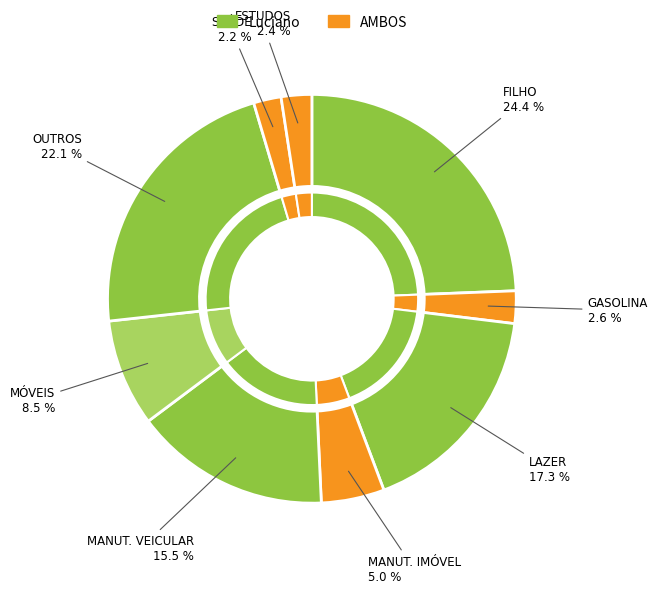

To the nearest percent, what is the combined percentage of LAZER and SAÚDE?

20%